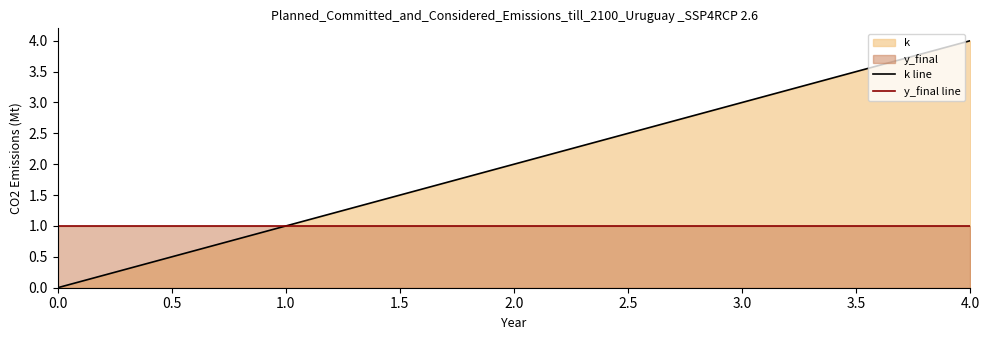

Which series has the largest total across all categories?

k line